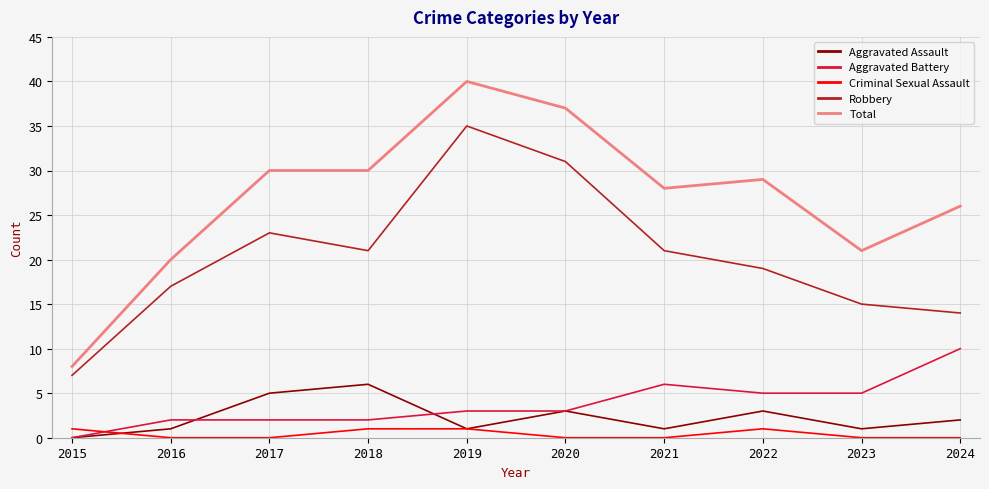

Reading left to right, list all the values displayed in this chart.

Aggravated Assault: 0	1	5	6	1	3	1	3	1	2
Aggravated Battery: 0	2	2	2	3	3	6	5	5	10
Criminal Sexual Assault: 1	0	0	1	1	0	0	1	0	0
Robbery: 7	17	23	21	35	31	21	19	15	14
Total: 8	20	30	30	40	37	28	29	21	26